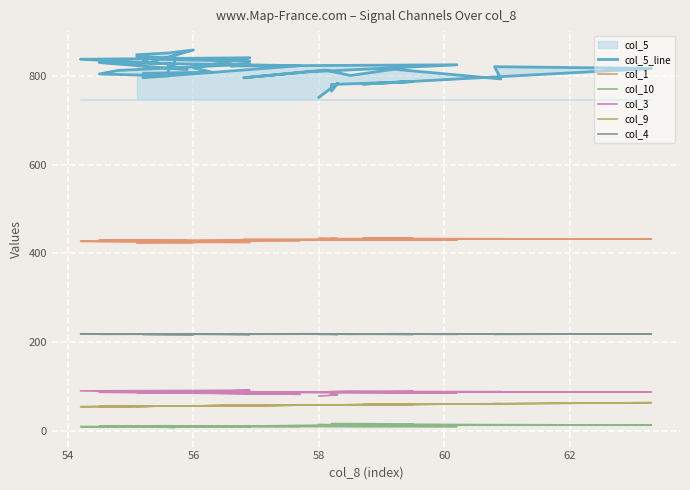

True or false: col_10 and col_4 intersect in this chart.

False